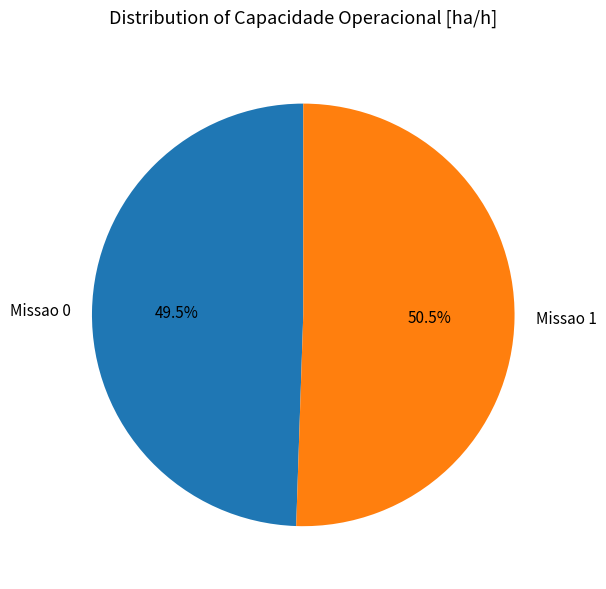

What percentage do Missao 1 and Missao 0 together represent?

100.0%